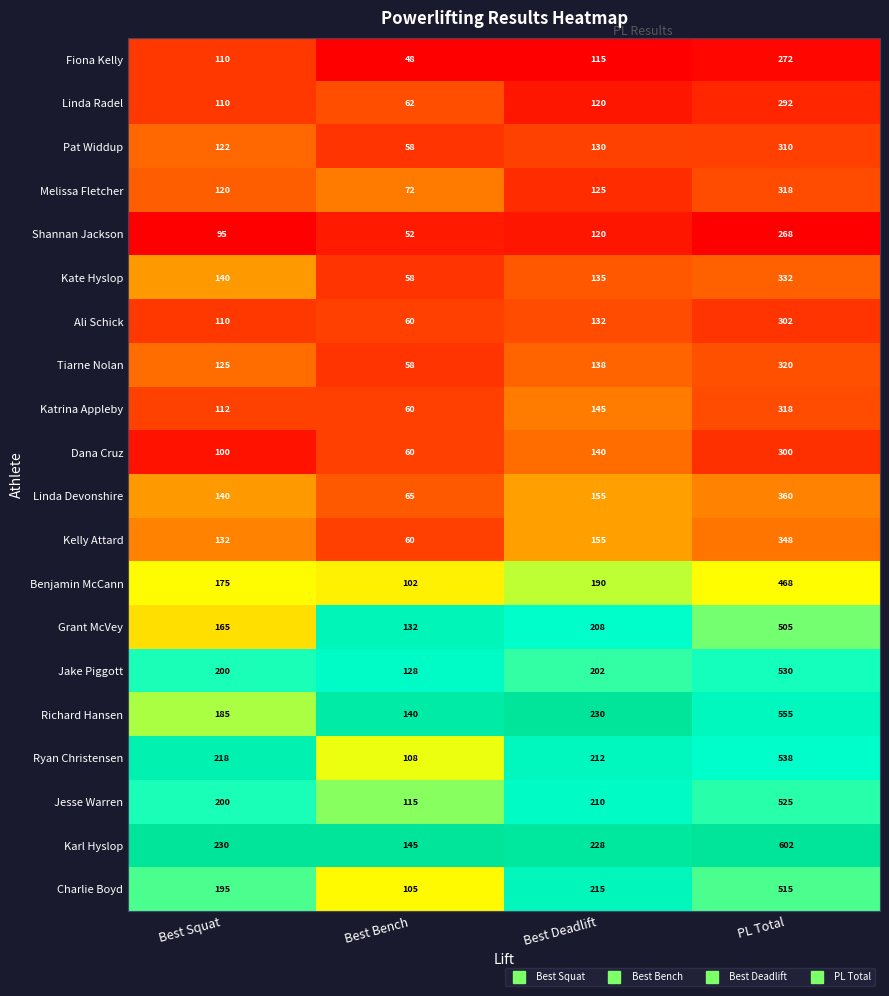

At which label does Fiona Kelly reach its peak?

PL Total